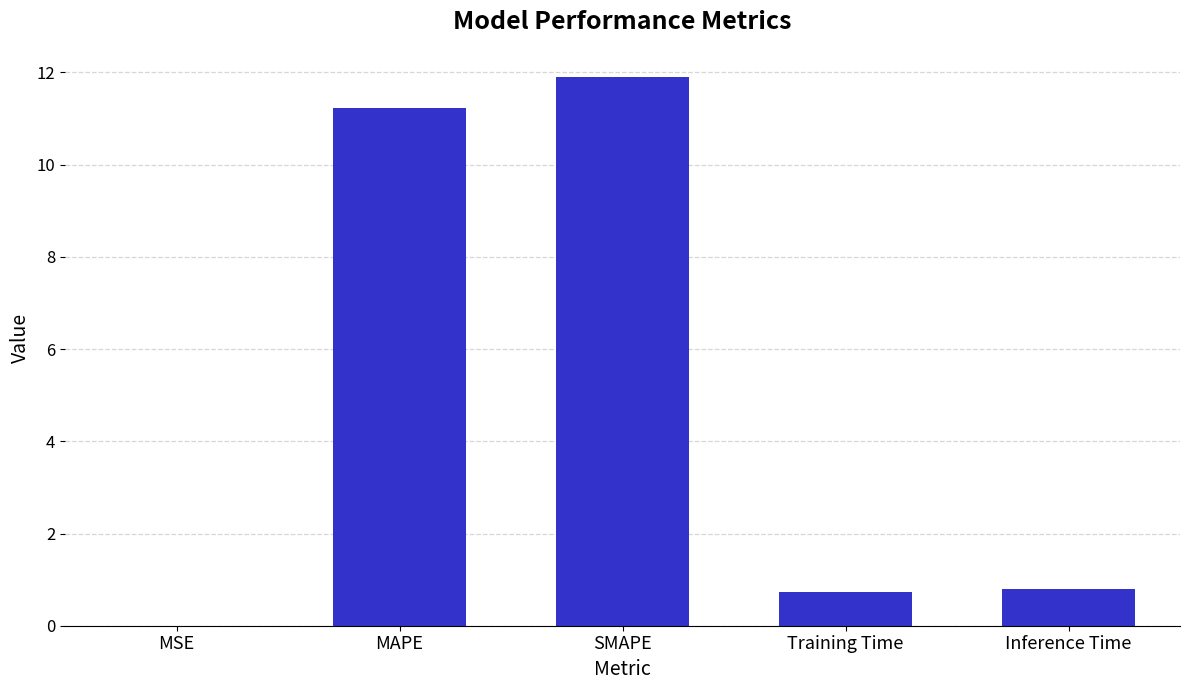

Does the chart contain stacked bars?

No